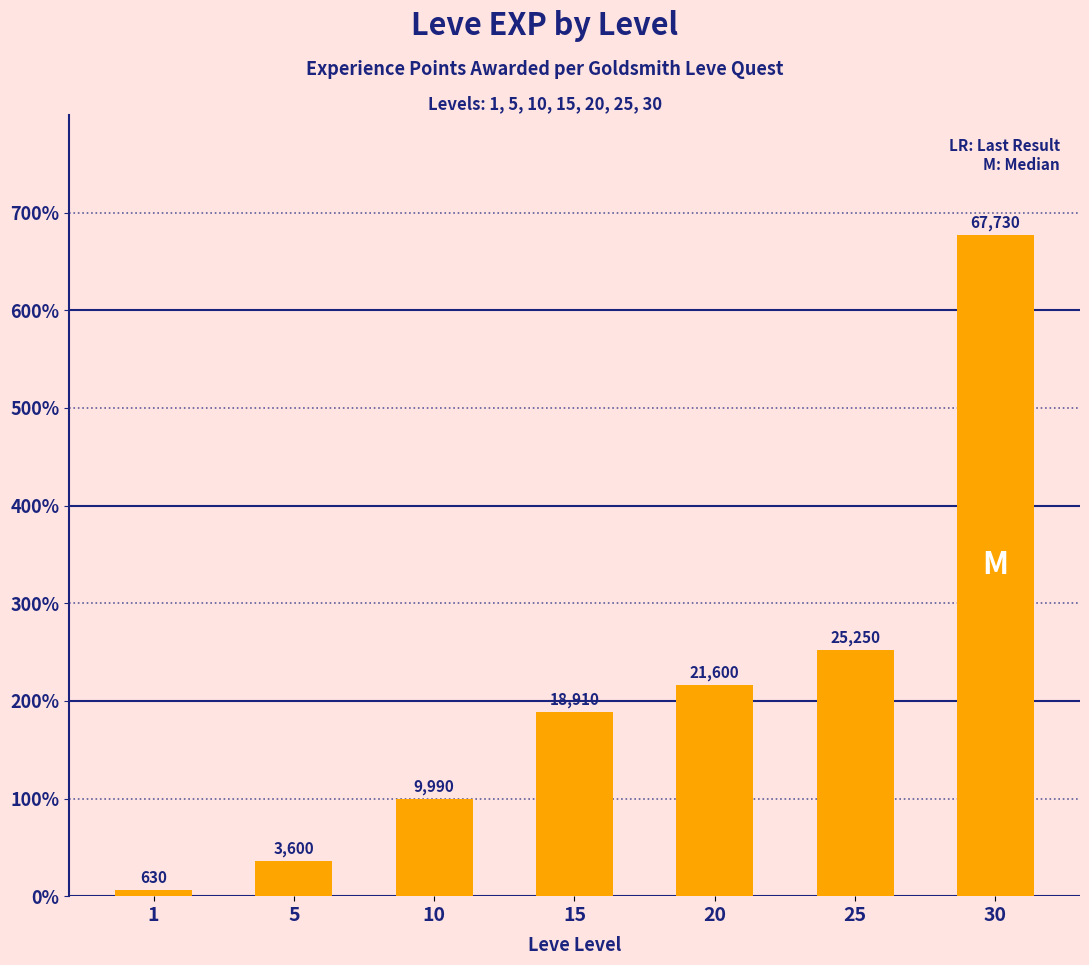

What is the maximum value shown in the chart?

67730